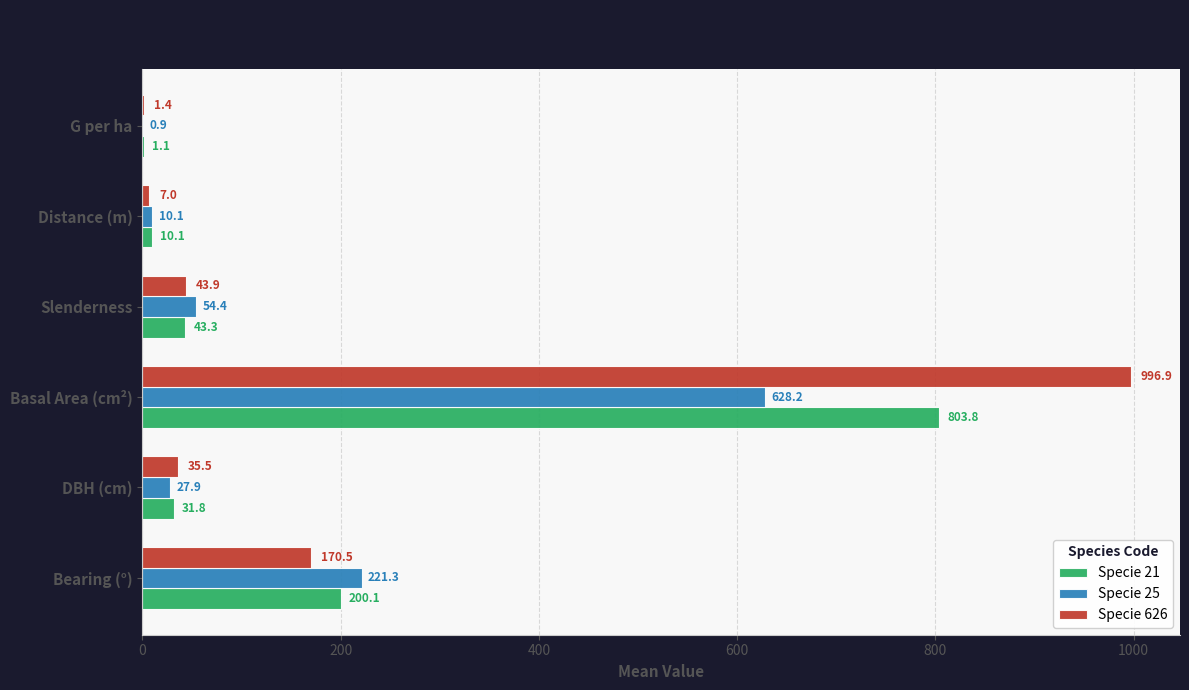

At which label does Specie 21 reach its peak?

Basal Area (cm²)